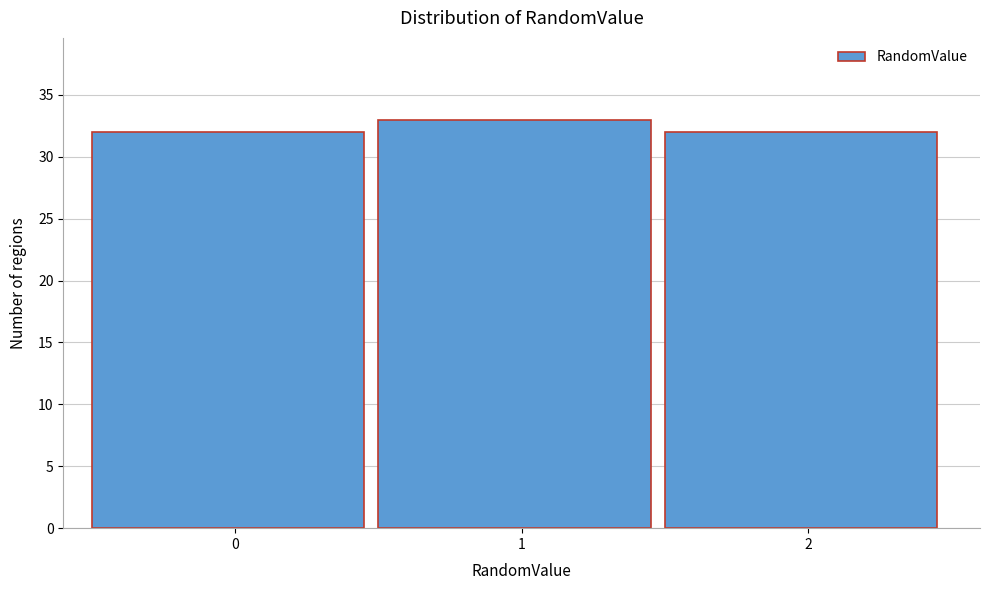

What is the height of the bar covering 1.5 to 2.5 on the x-axis? The values are not printed on the chart, so give them approximately, as read against the axis.

32